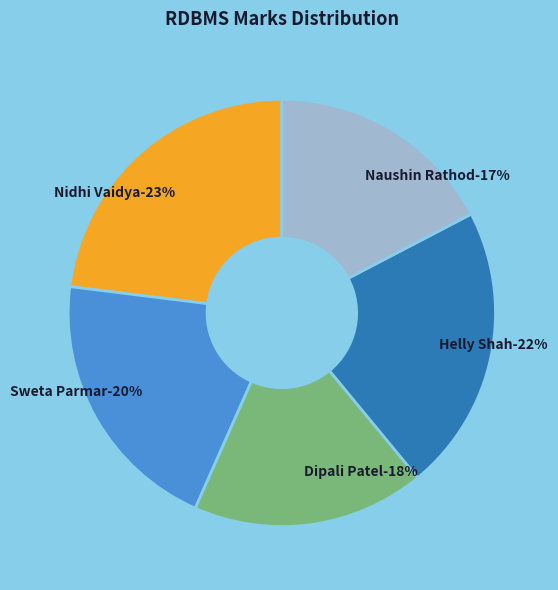

Is Naushin Rathod the majority of the pie?

No